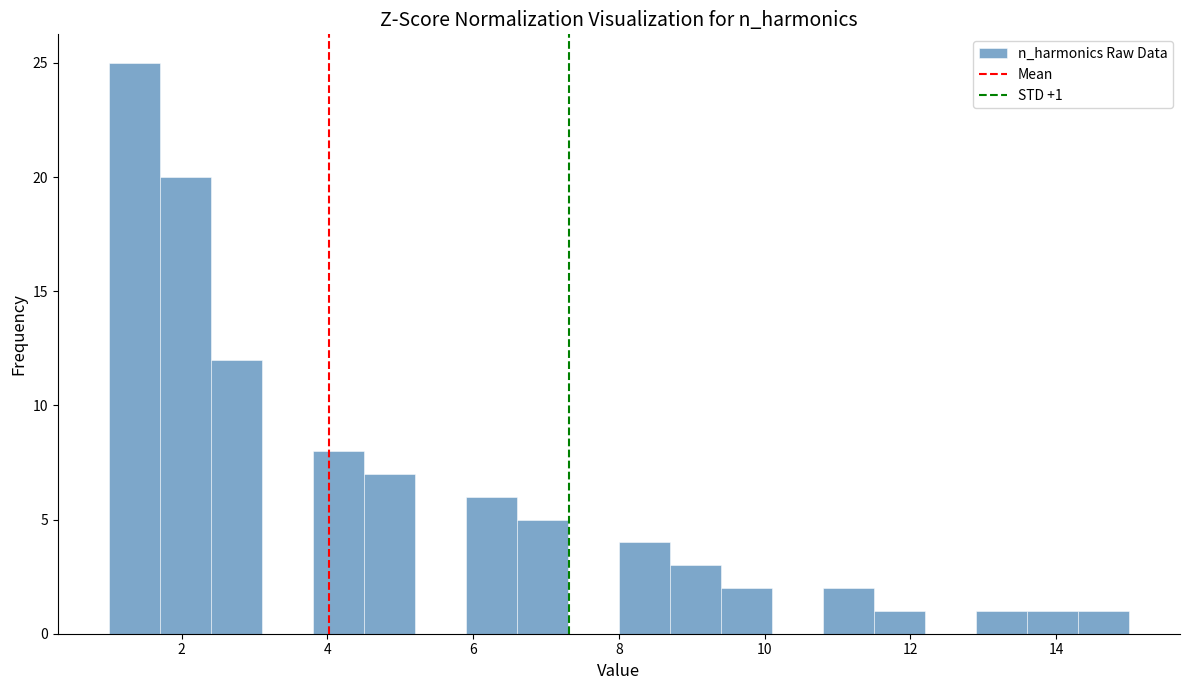

Around what value on the x-axis is the tallest bar? Give the approximate position of its centre, as read against the axis.

1.4